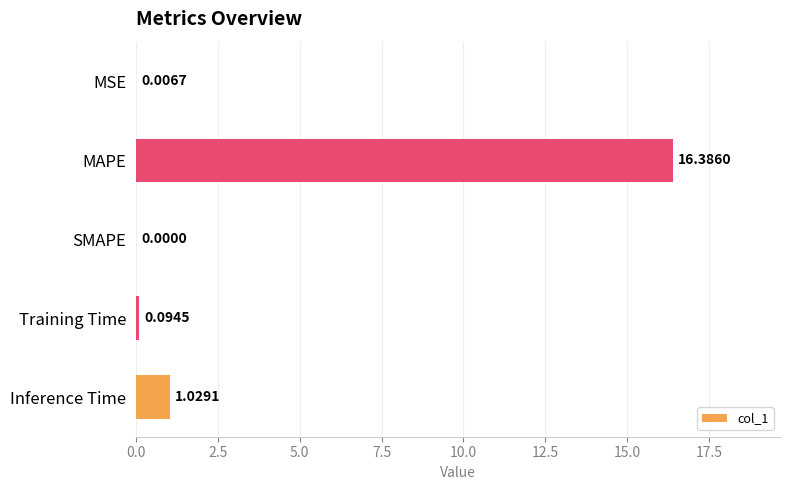

What is the maximum value shown in the chart?

16.4